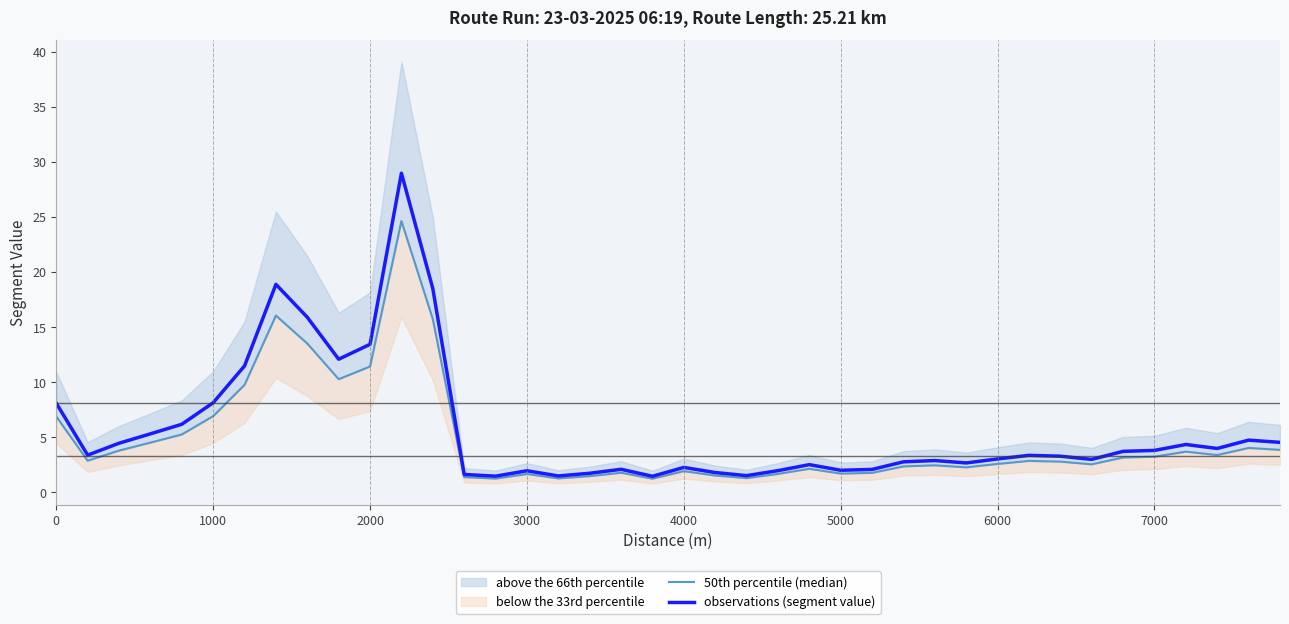

The value of observations (segment value) at 0 is 2.2. True or false?

False